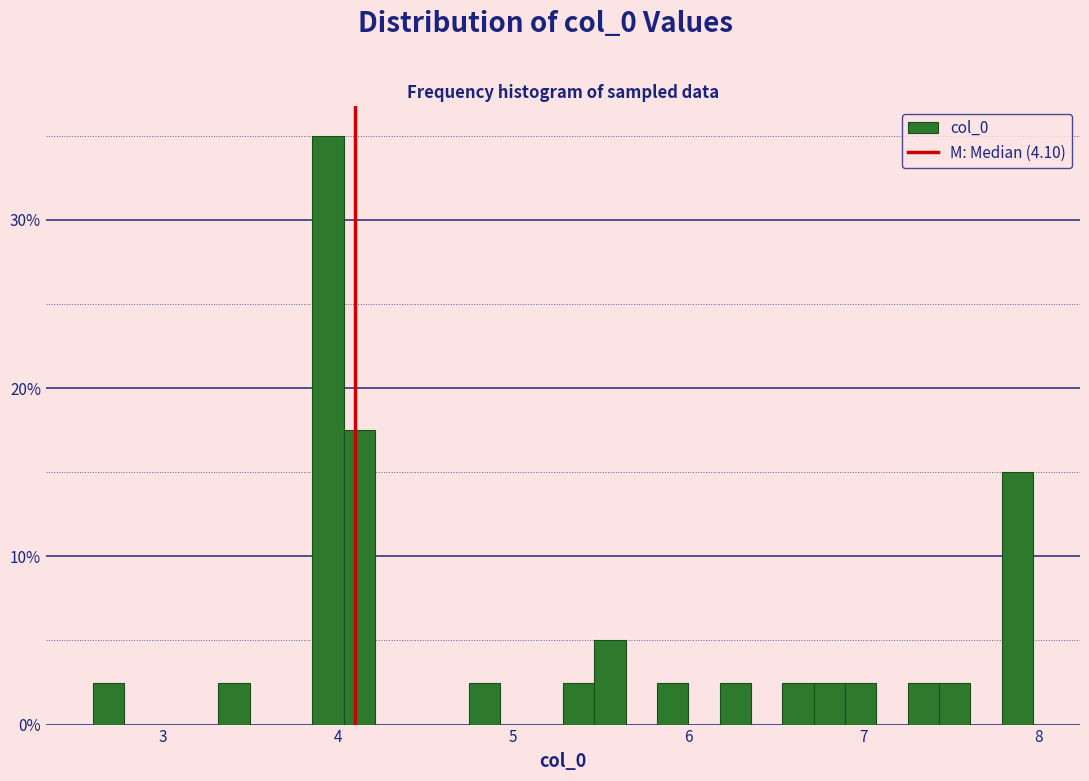

Around what value on the x-axis is the tallest bar? Give the approximate position of its centre, as read against the axis.

3.9